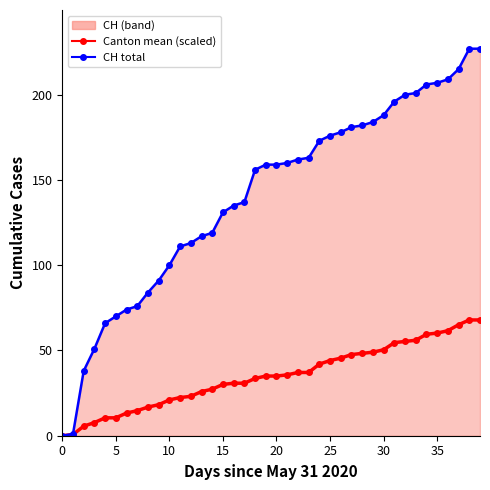

True or false: Canton mean (scaled) and CH total cross at least once.

False